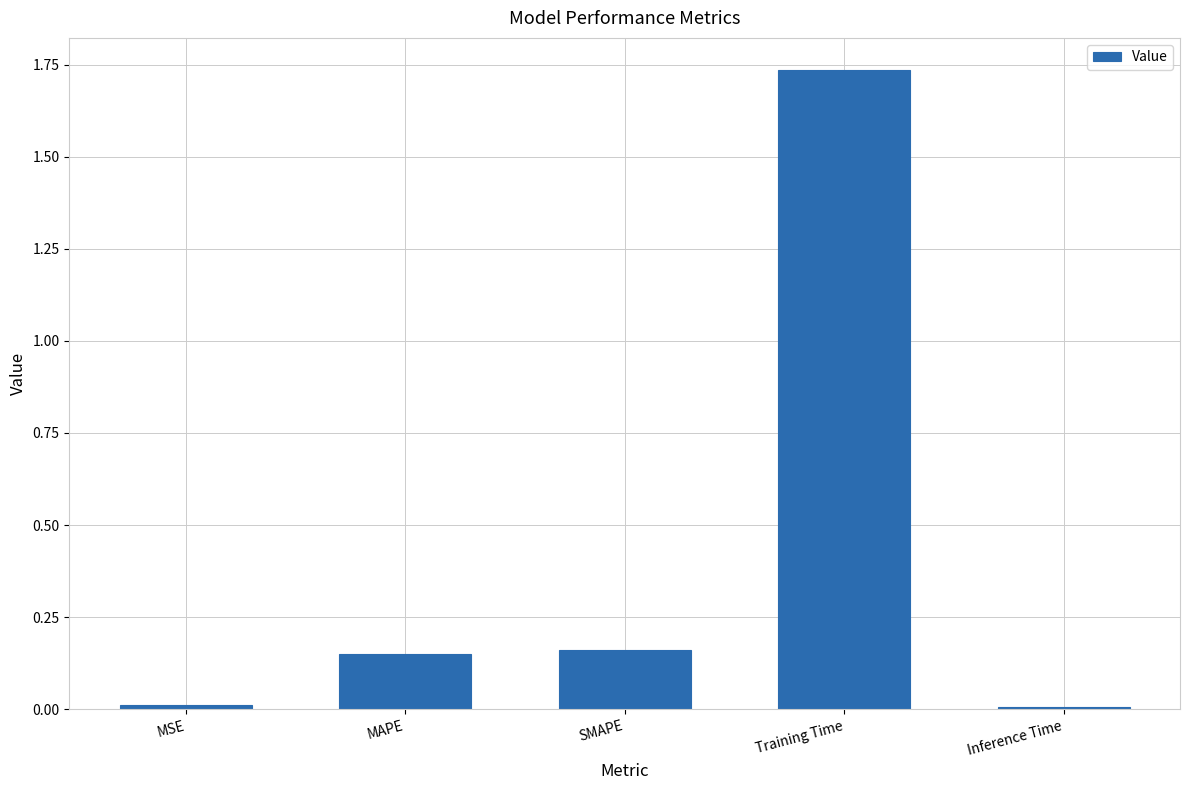

What is the label of the 2nd bar from the right?

Training Time